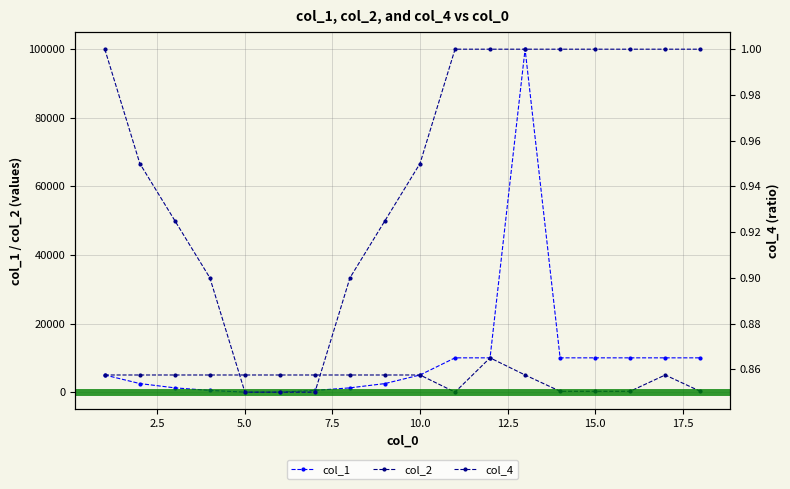

What is the maximum value for col_2?

10000.0